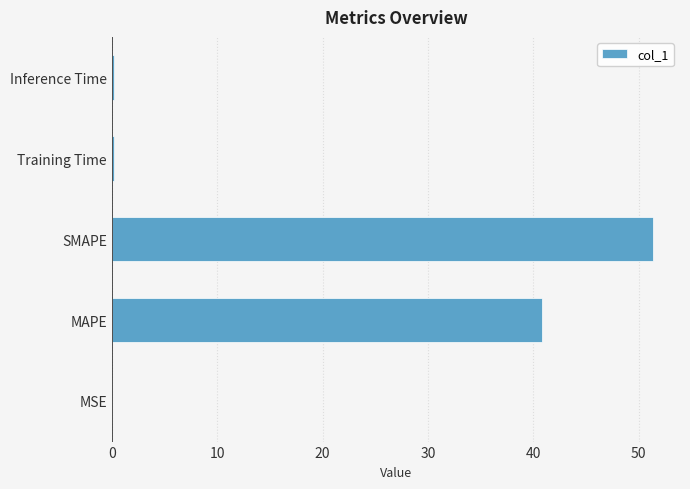

True or false: the data shows 40.9 at MAPE.

True